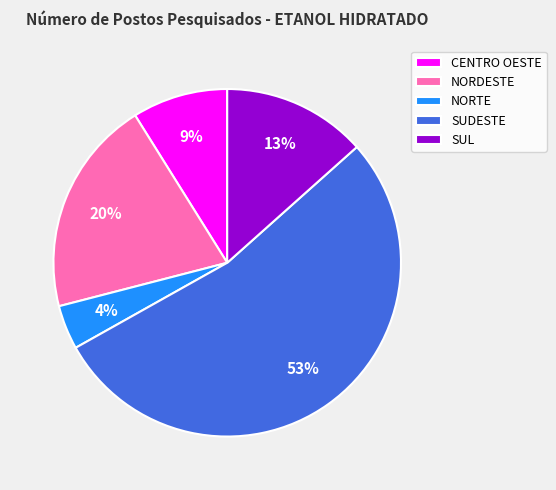

To the nearest percent, what portion does NORTE represent?

4%